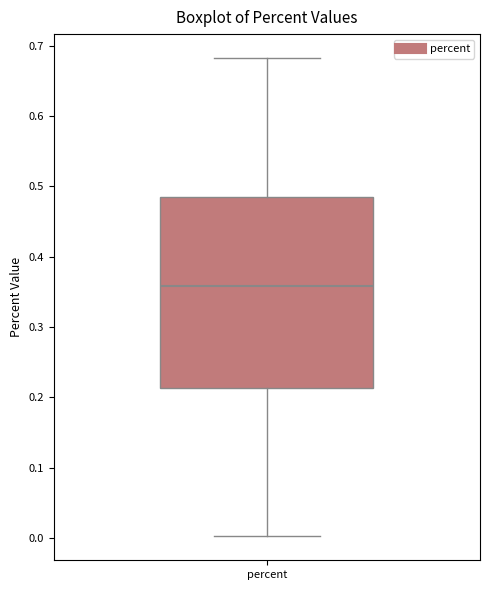

Transcribe this box plot: give where the median line is, the range the box spans, and where the two whiskers end, as read against the y-axis. The values are not printed on the chart, so give them approximately, as read against the axis.

median 0.36, box 0.21 to 0.48, whiskers 0.00 to 0.68